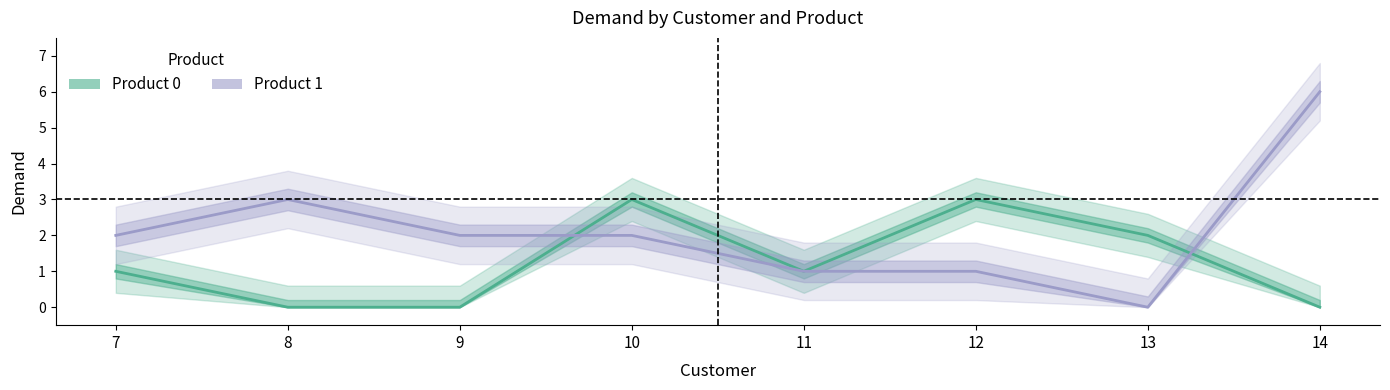

What is the sum of all Product 1 values?

17